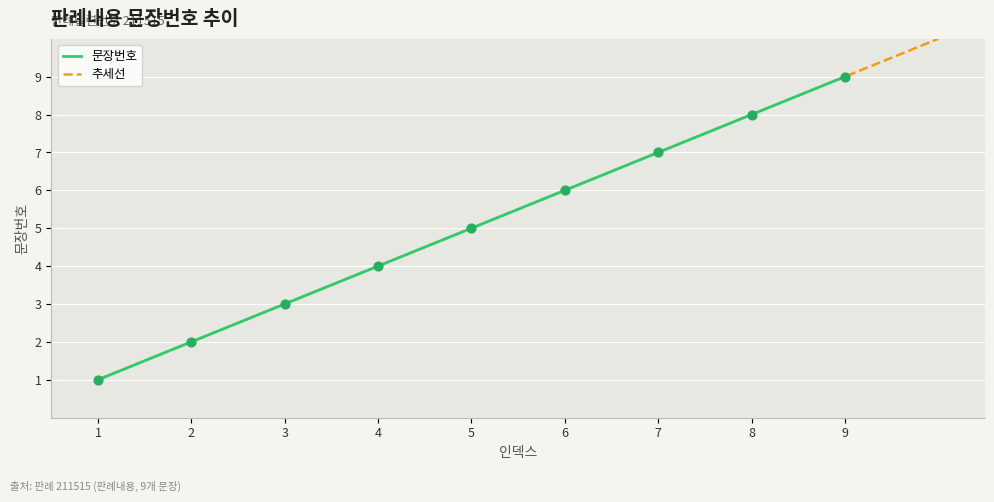

What is the change in value from 7 to 8?

+1